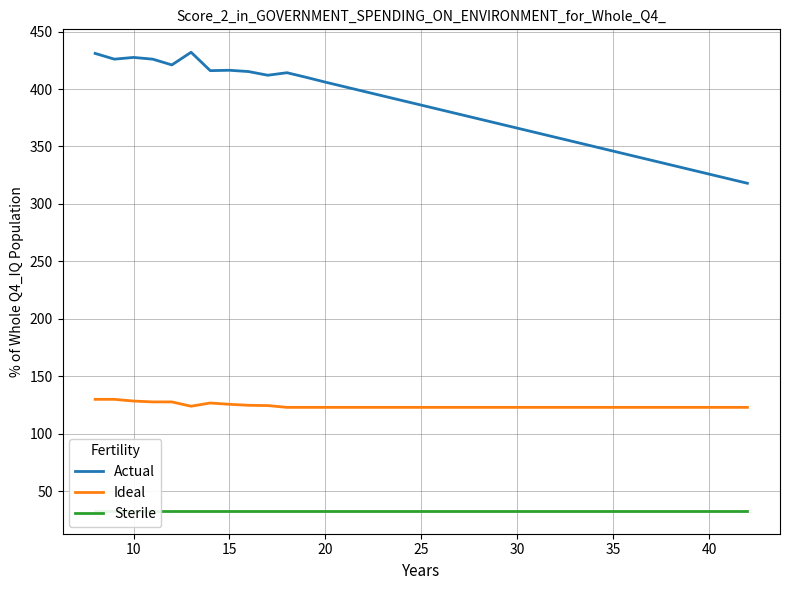

What is the maximum value for Actual?

432.0